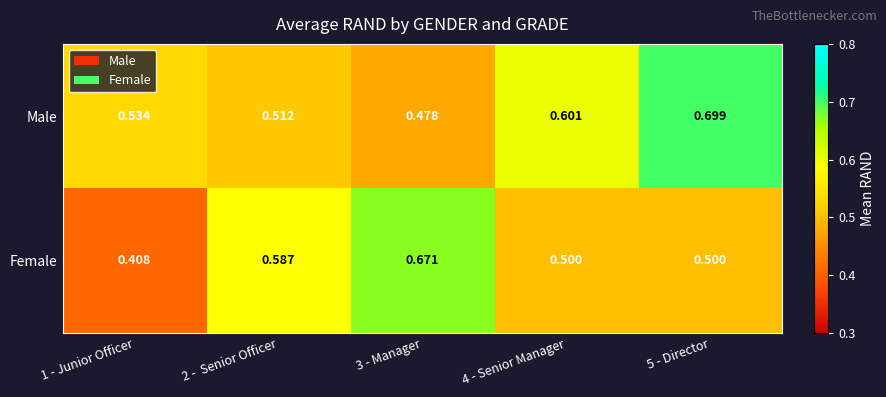

List the series in order of their peak value, highest first.

Male, Female